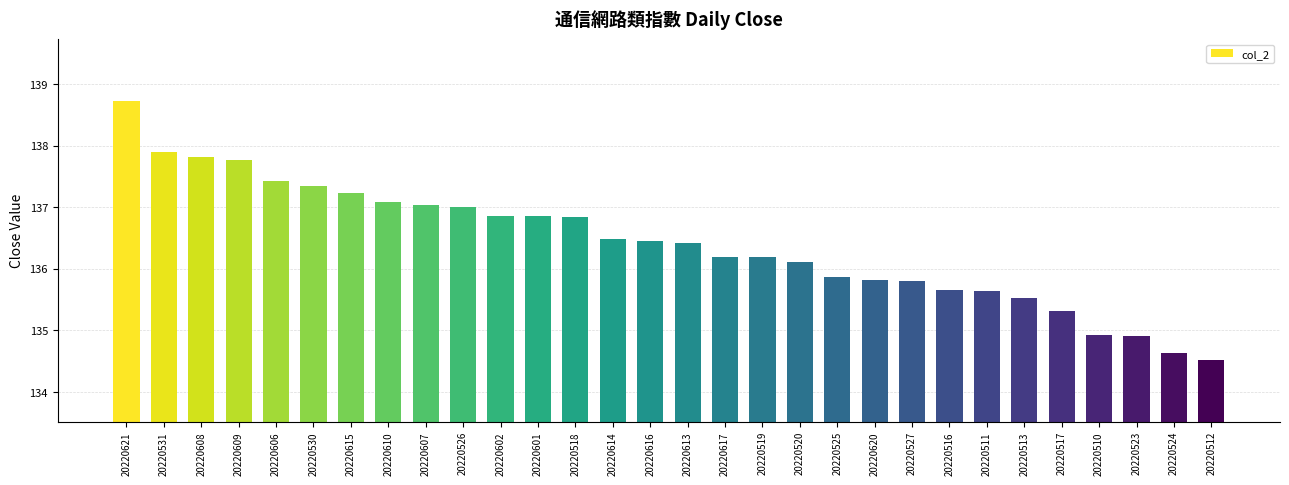

Read the value at 20220526.

137.0